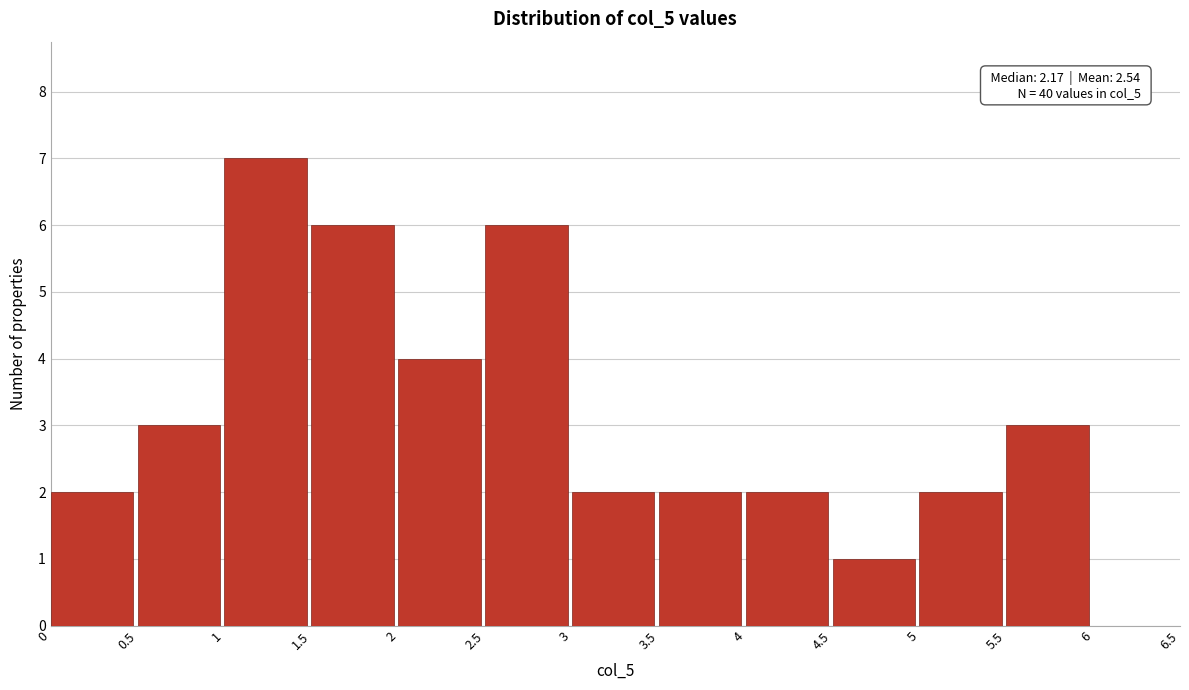

Which range on the x-axis has the tallest bar?

1 to 1.5